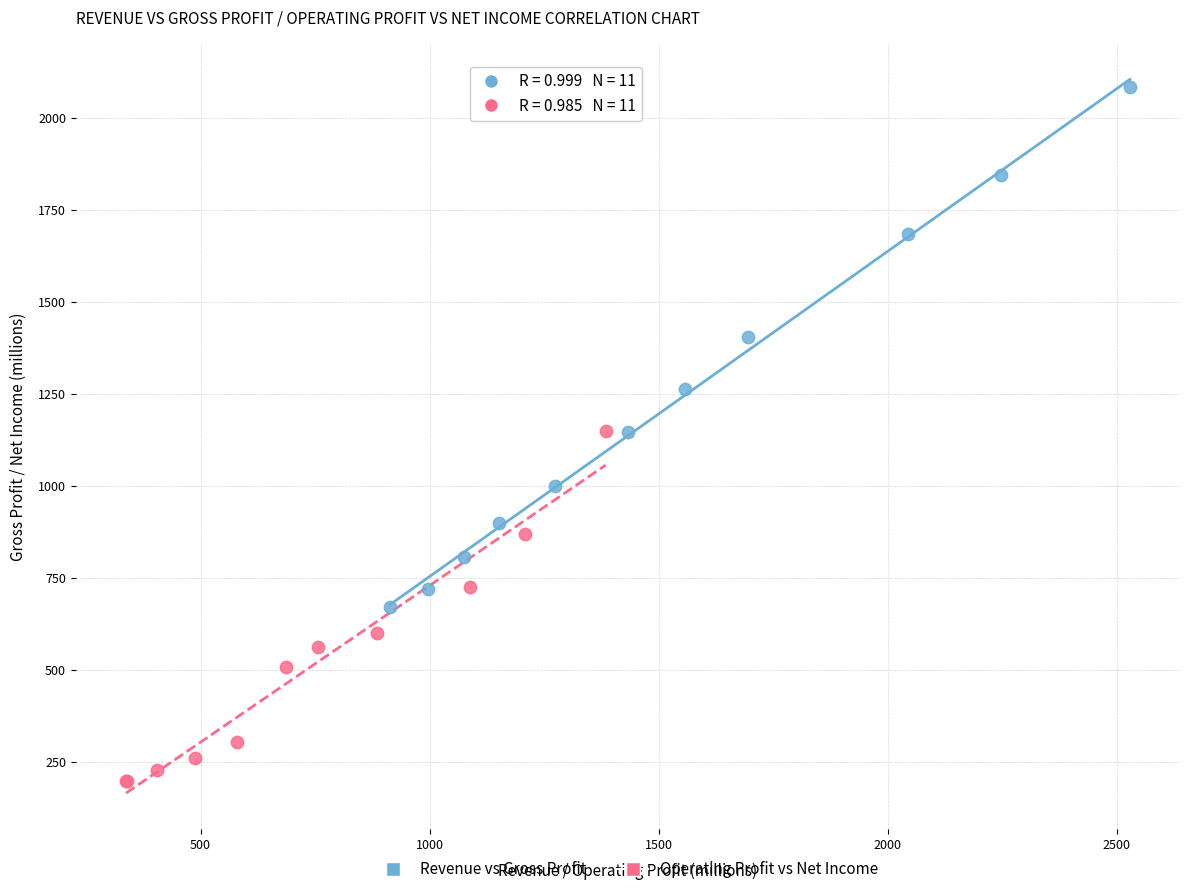

Which series contains the highest Y value?

Revenue vs Gross Profit